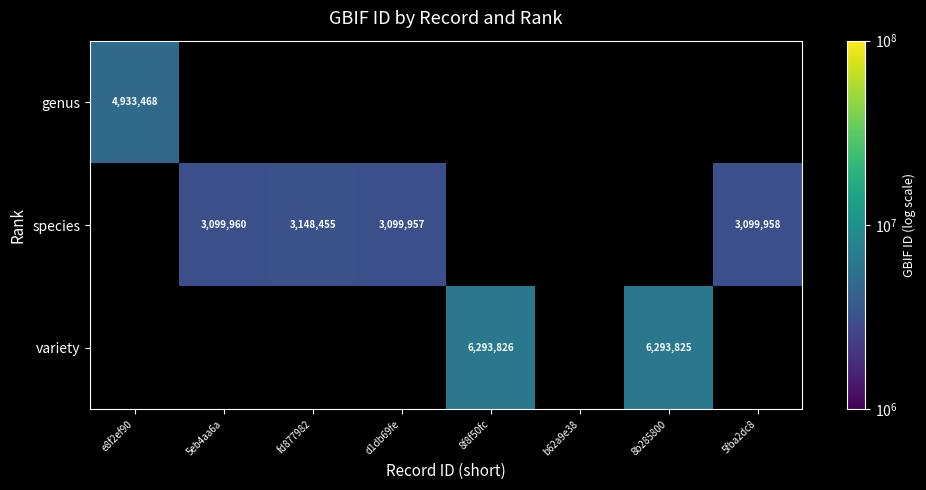

The species series shows 3099958 at 5fba2dc8. True or false?

True